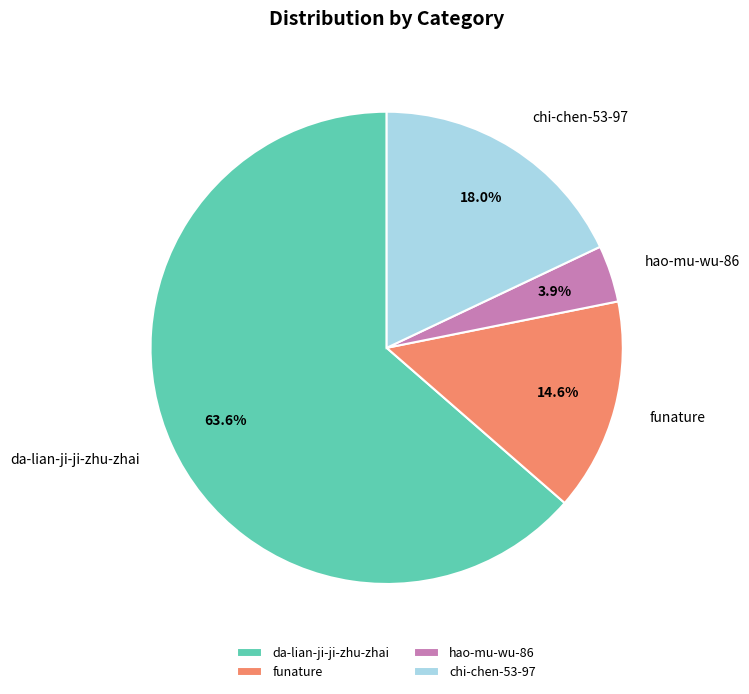

Which slice is the largest?

da-lian-ji-ji-zhu-zhai